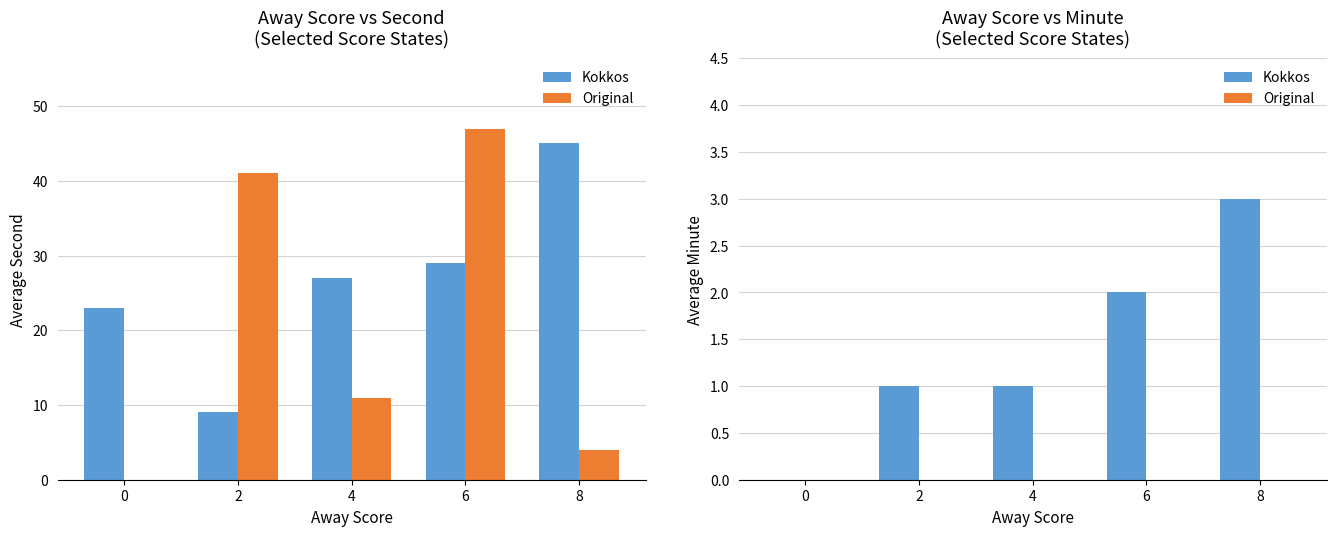

What is the maximum value for Kokkos?

3